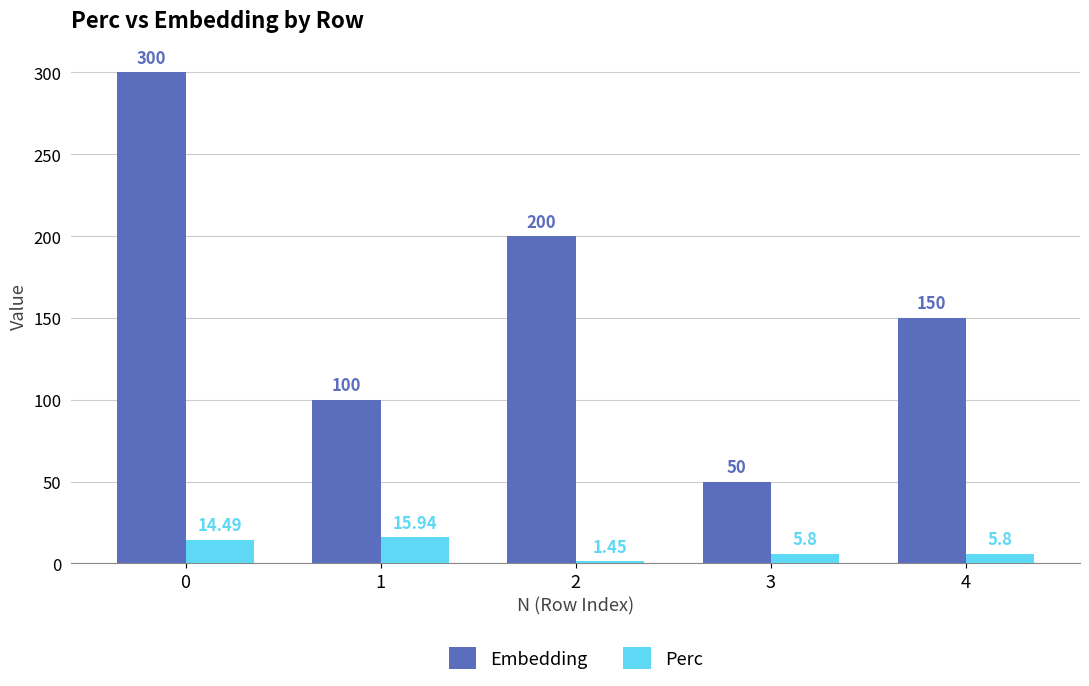

How many data points does each series have?

5